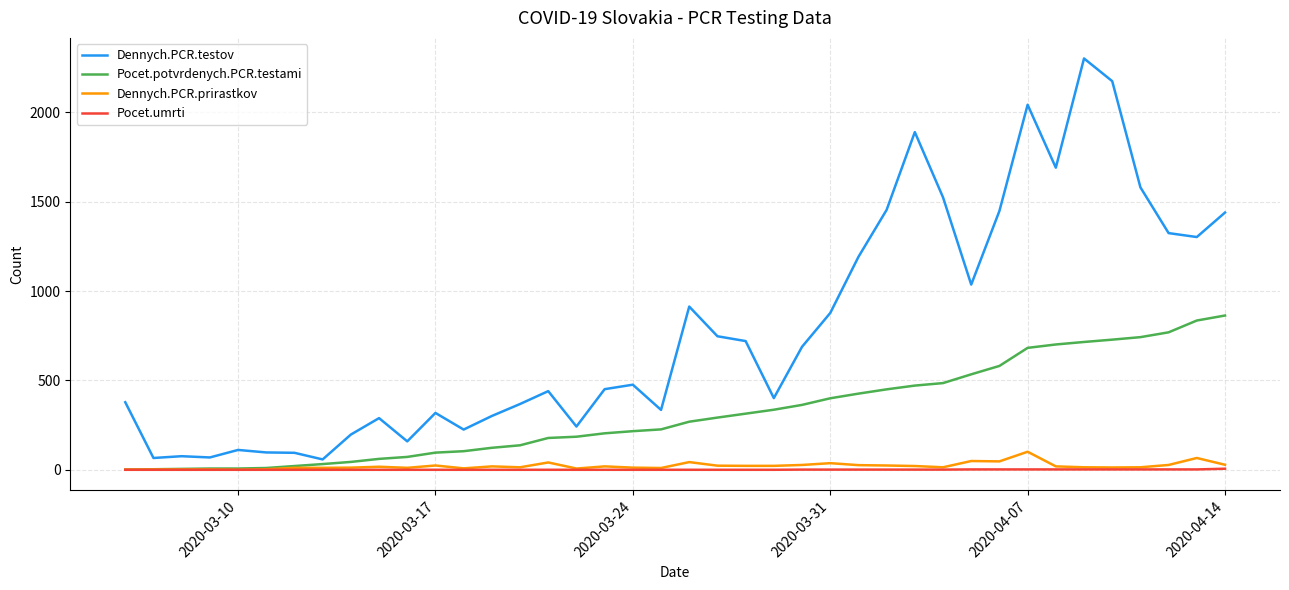

True or false: Dennych.PCR.testov and Pocet.umrti intersect in this chart.

False